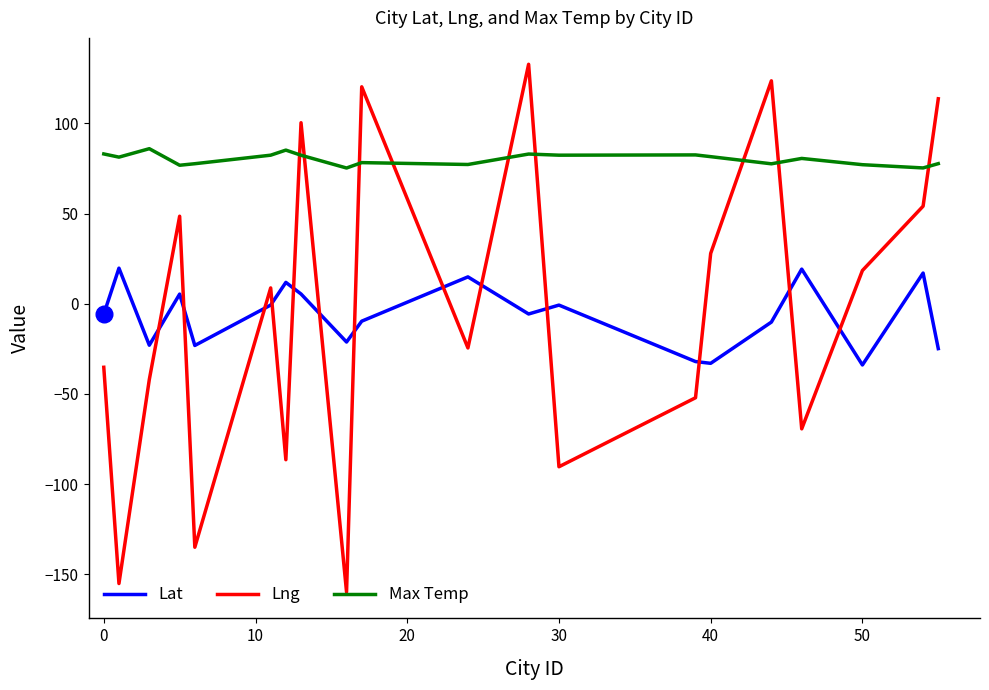

Which series has the largest total across all categories?

Max Temp